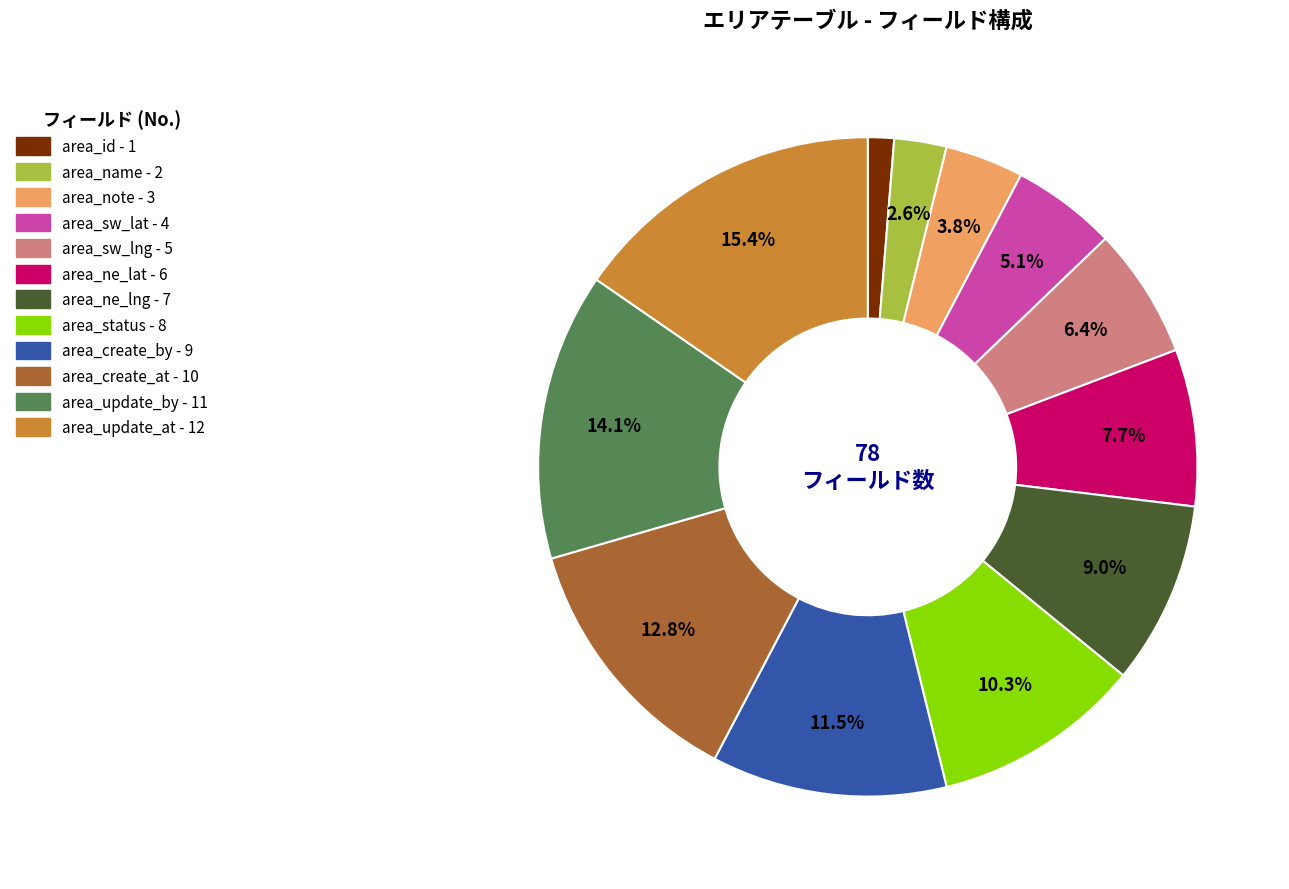

To the nearest percent, what is the difference between the largest and smallest slice percentages?

14%